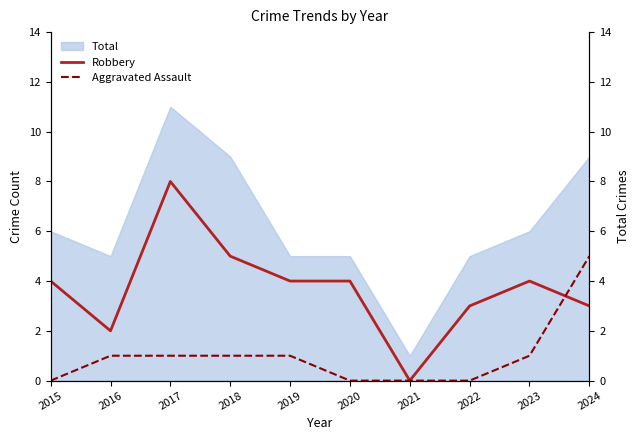

What is the sum of all Robbery values?

37